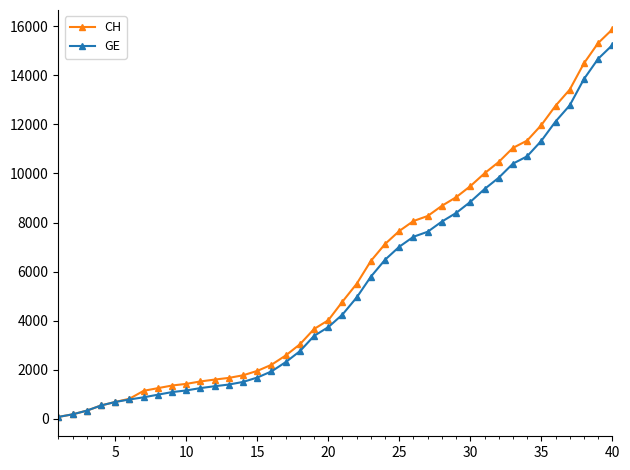

How many lines are shown in the chart?

2